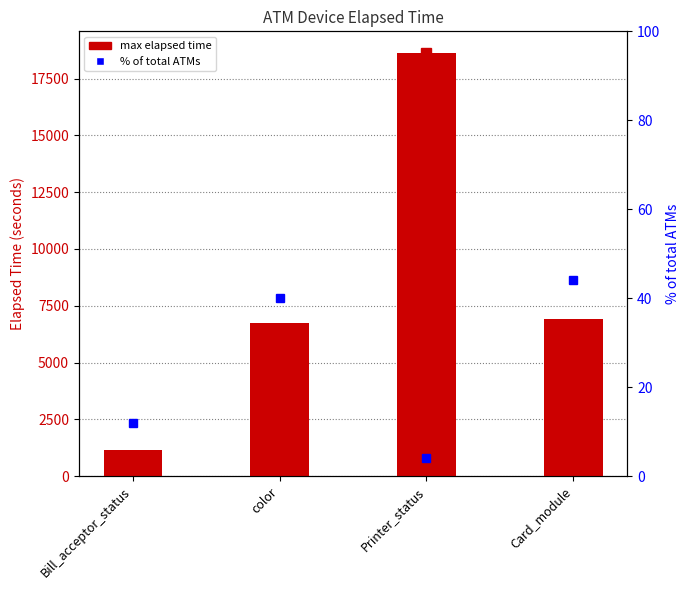

What is the difference between the highest and lowest values at Printer_status?

18641